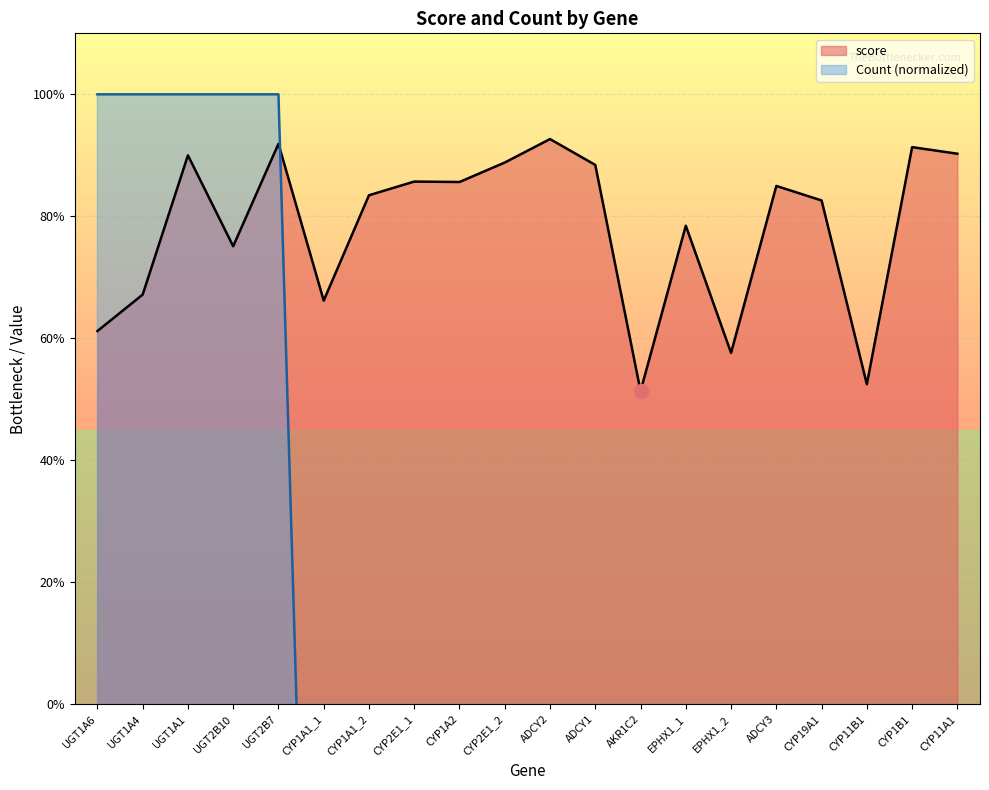

Which series ends up on top after the final intersection of Count and score?

score